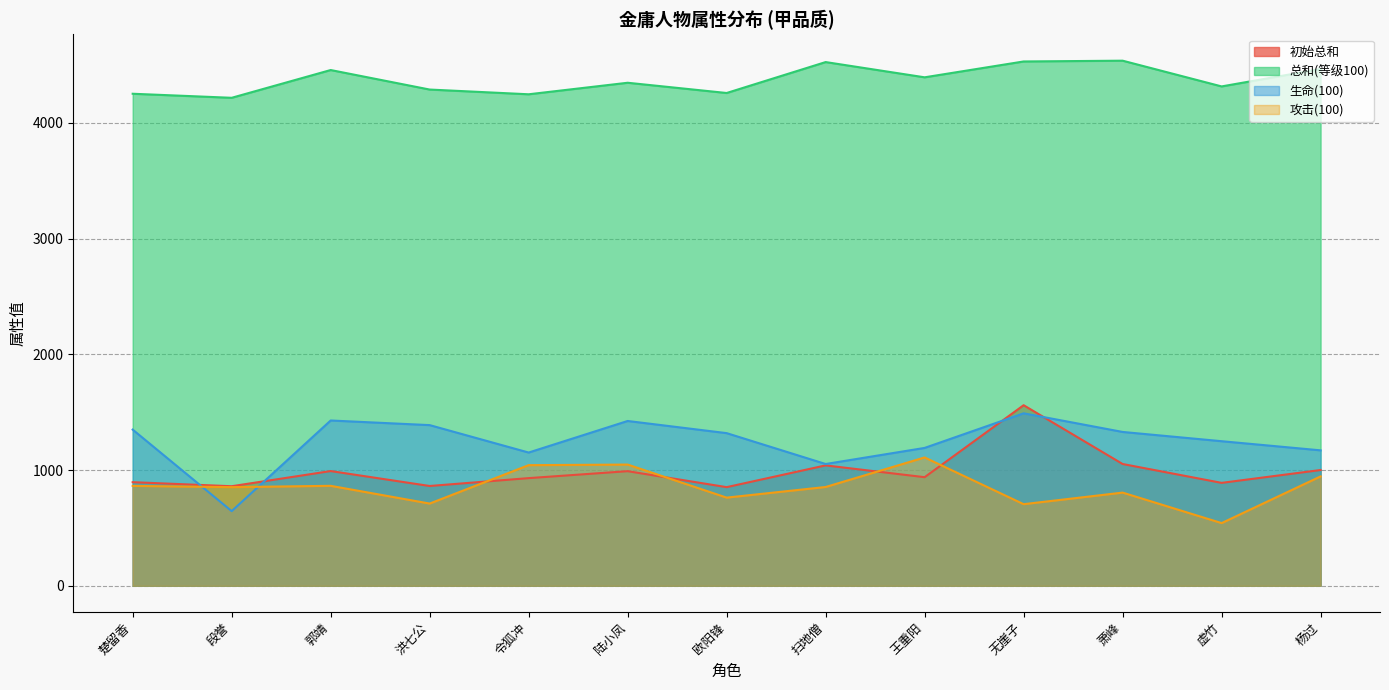

What is the label of the 3rd point from the right?

萧峰